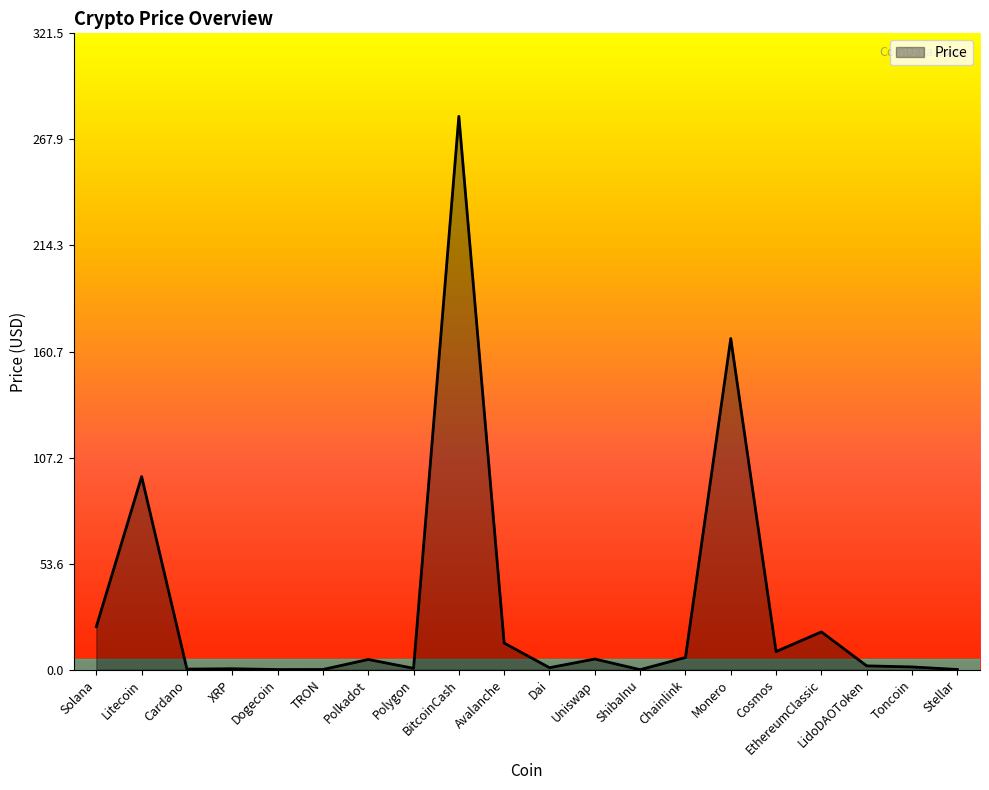

At which label does the data first exceed 5?

Solana